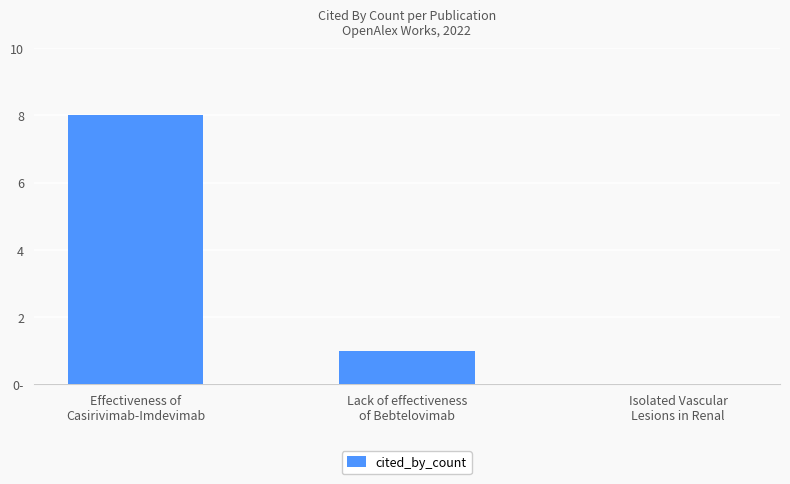

What is the label of the 2nd bar from the left?

Lack of effectiveness
of Bebtelovimab